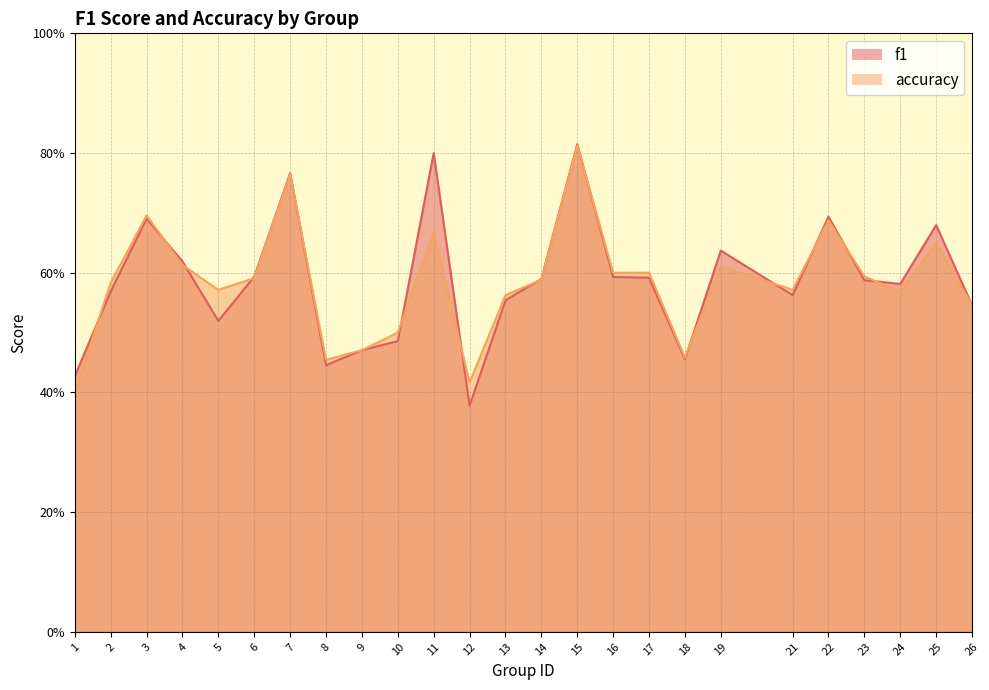

How many times do f1 and accuracy cross each other?

14